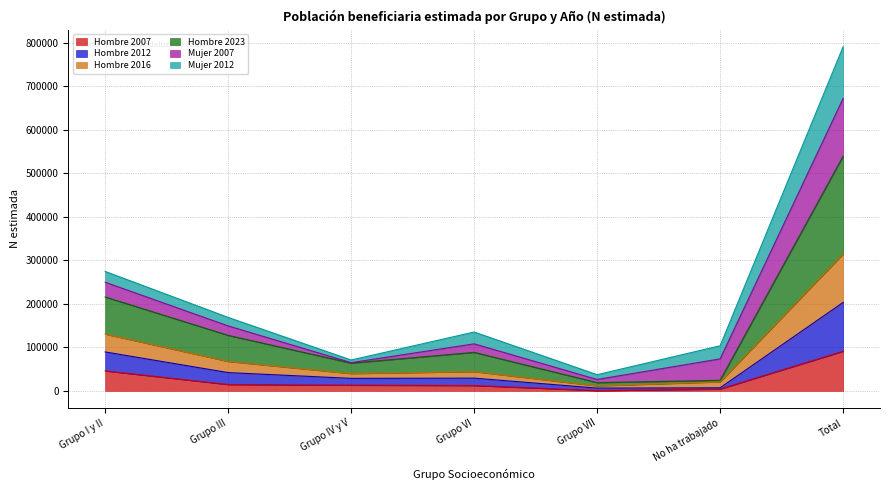

How many values in the Hombre 2007 series are below 13161?

3